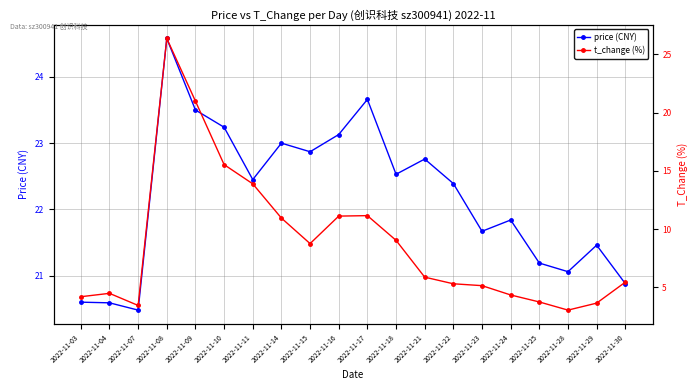

What is the spread (max minus min) of values at 2022-11-24?

17.5